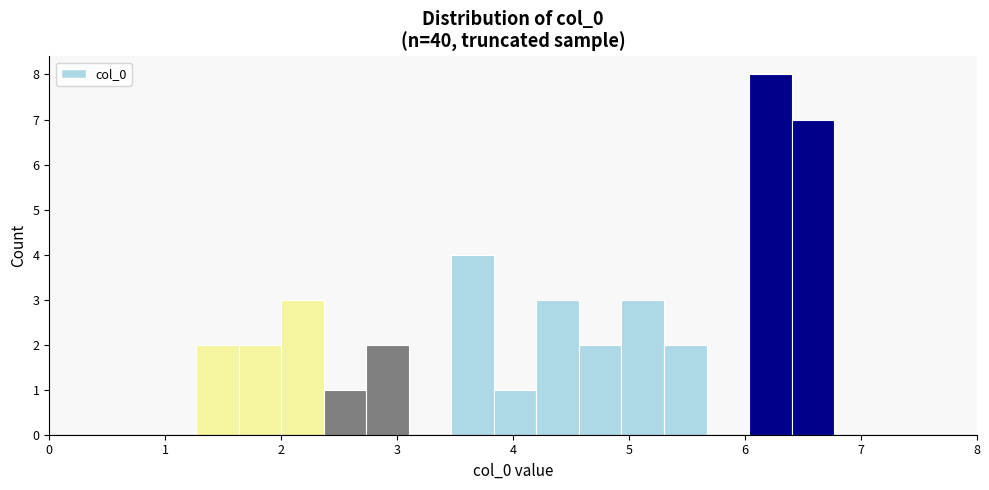

Around what value on the x-axis is the tallest bar? Give the approximate position of its centre, as read against the axis.

6.2